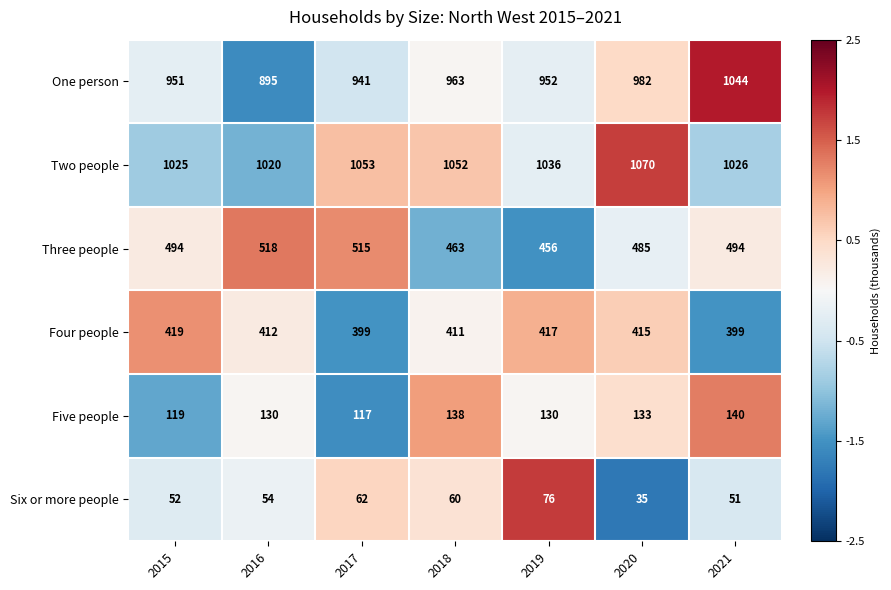

Which category has the highest value across all series?

2020